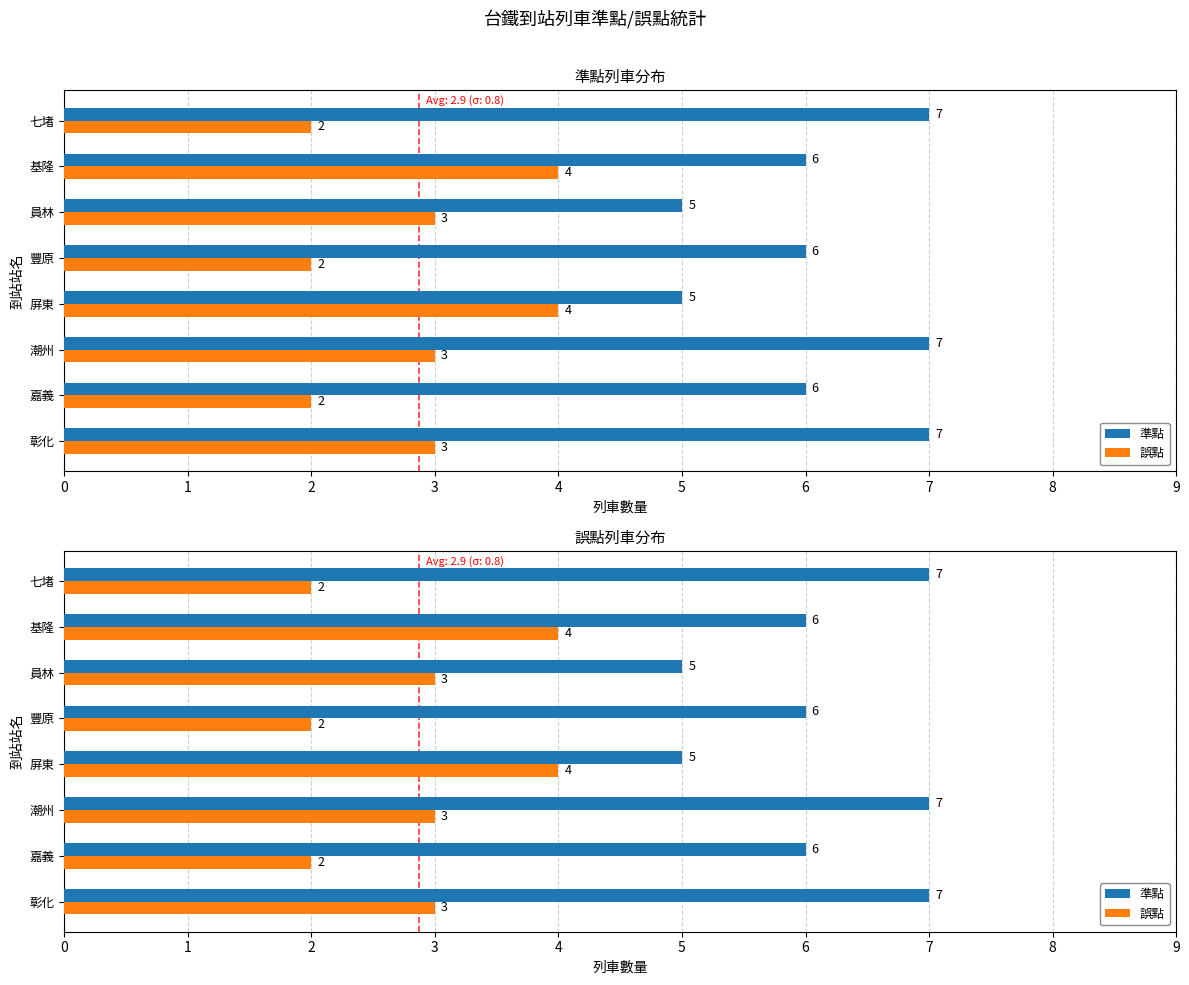

What is the sum of the 準點 values at 七堵 and 基隆?

13